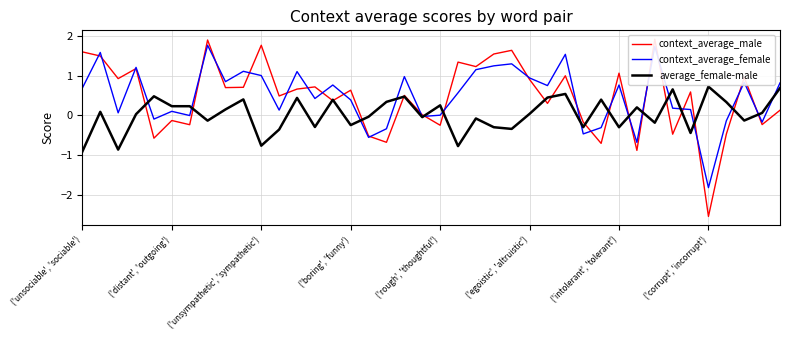

Is this an area chart (filled region under the line)?

No